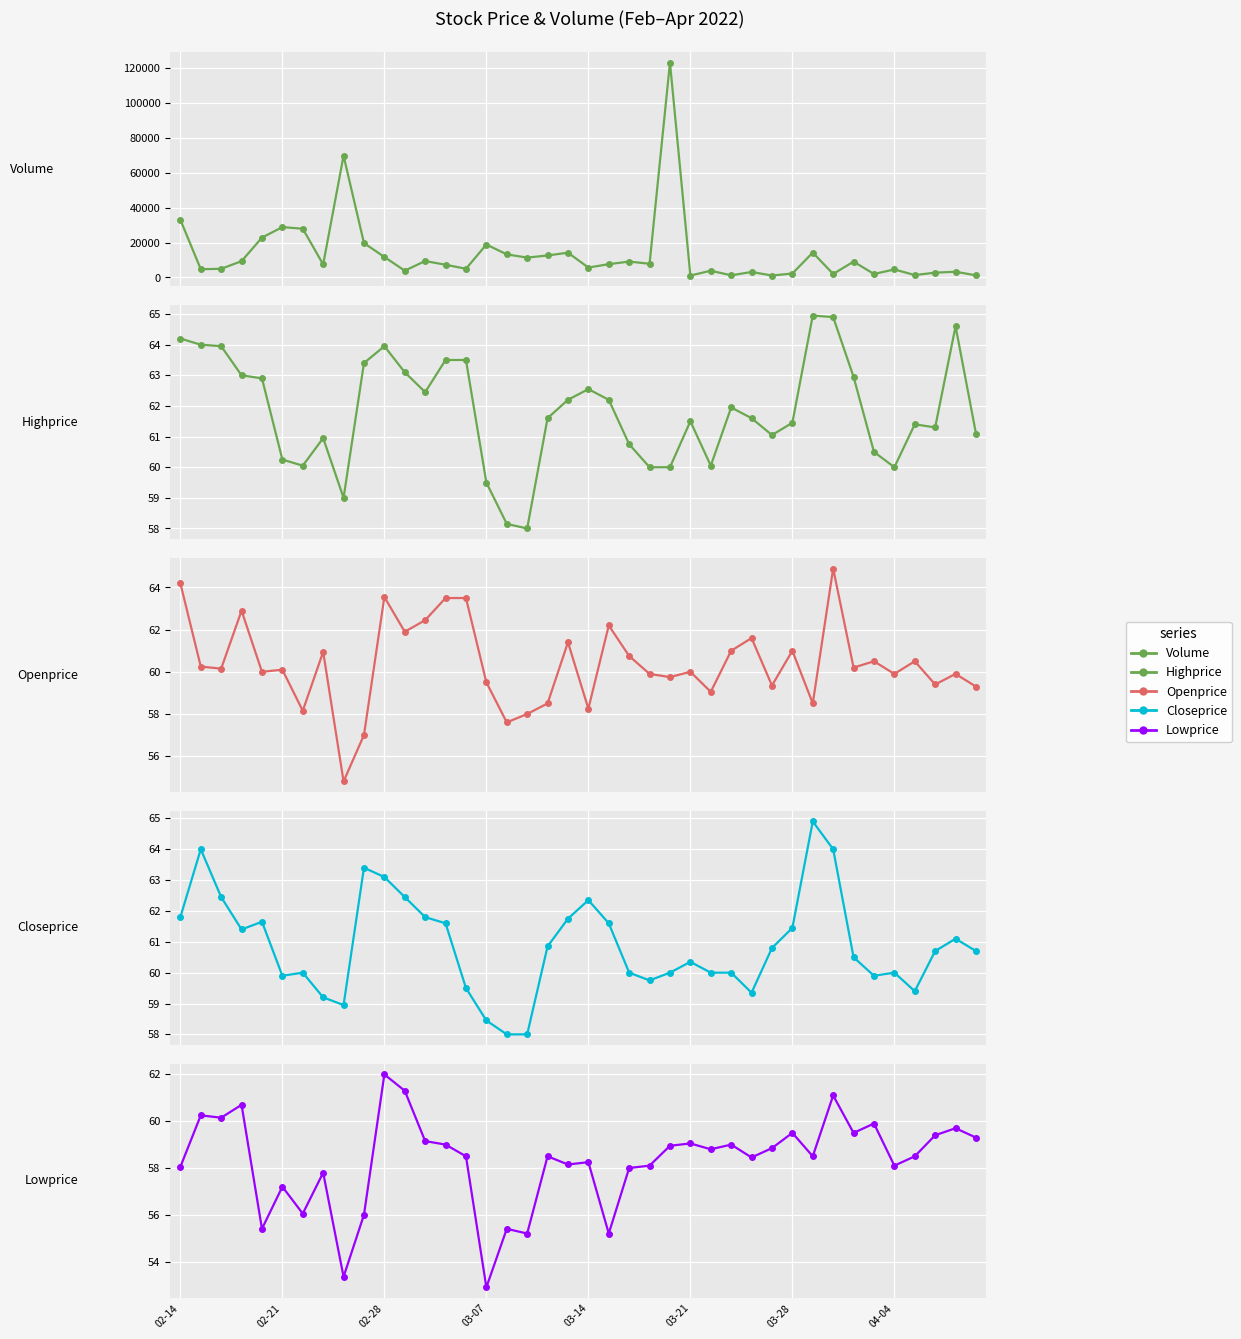

True or false: Volume and Highprice cross at least once.

False